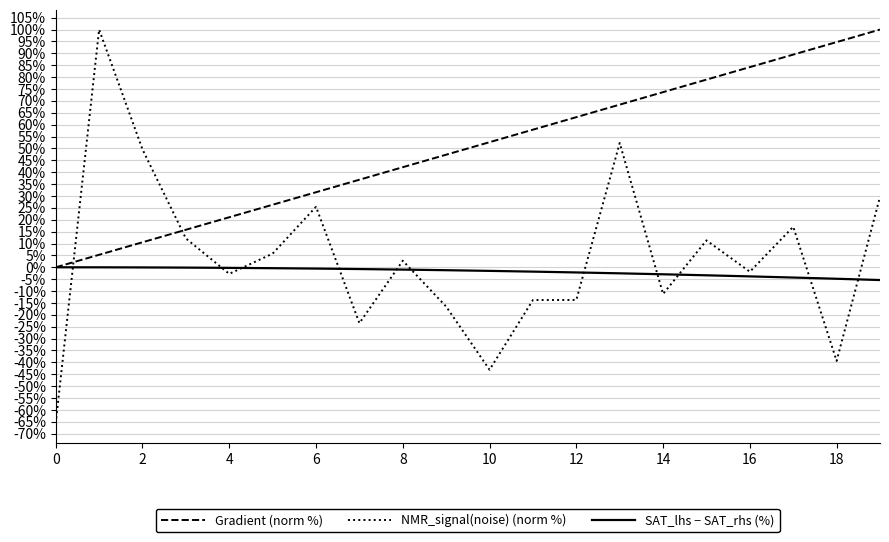

Does the chart have visible grid lines?

Yes